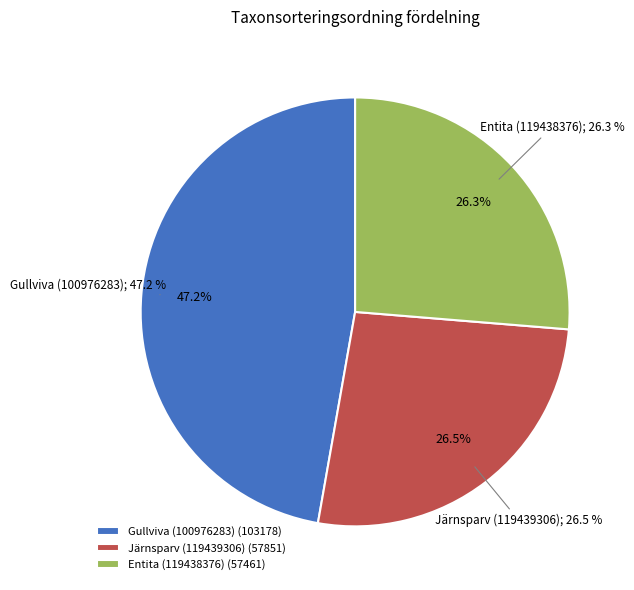

How many segments does this pie chart have?

3